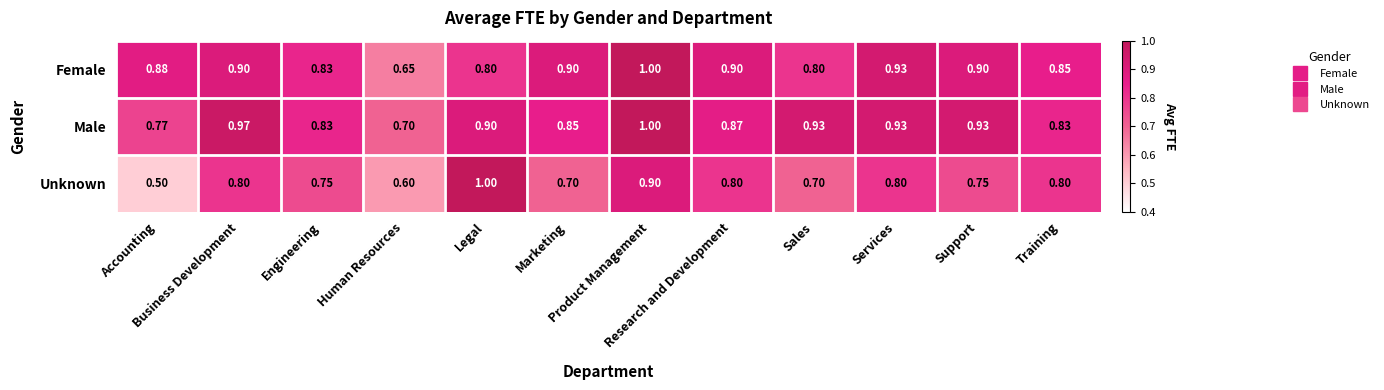

Between Legal and Support, which series saw the biggest shift?

Unknown